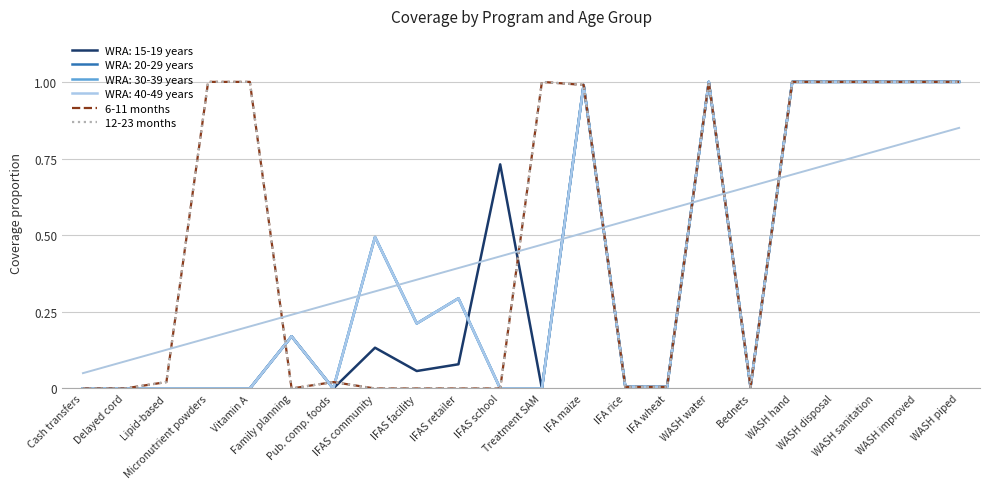

What is the label of the 6th point from the right?

Bednets